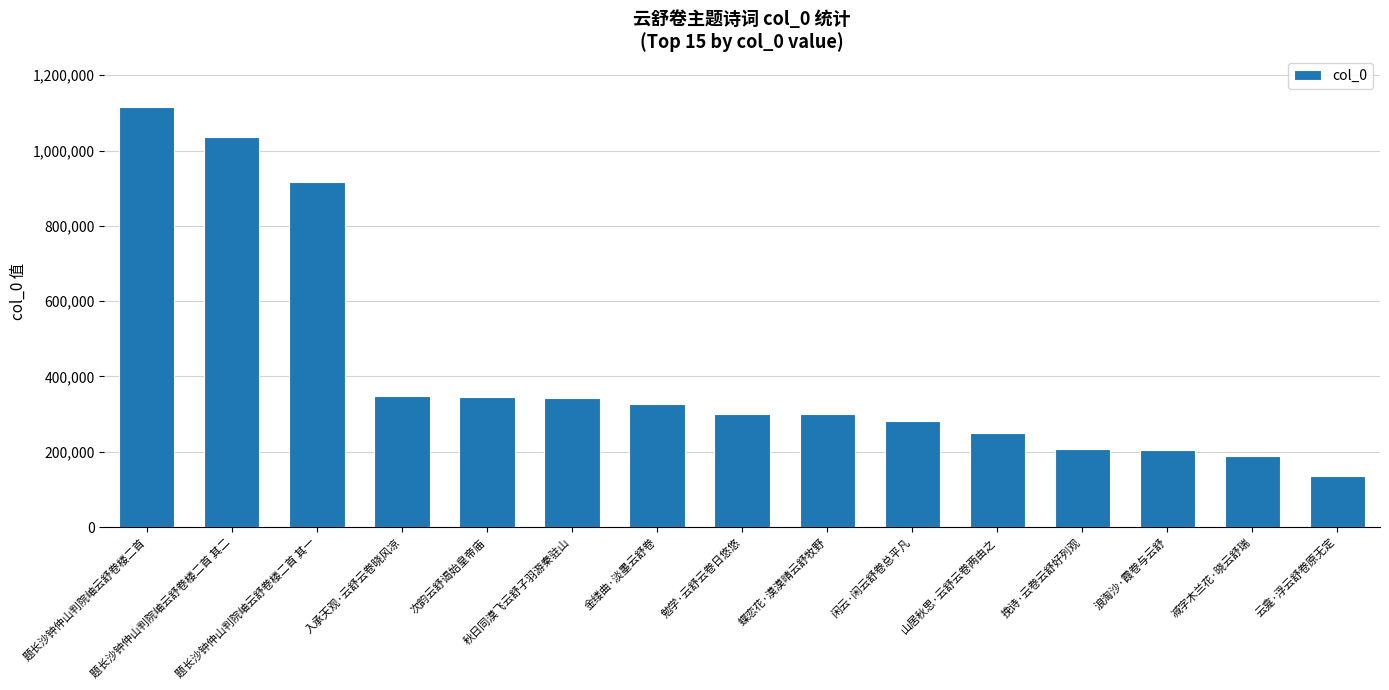

How many series are shown in this chart?

1